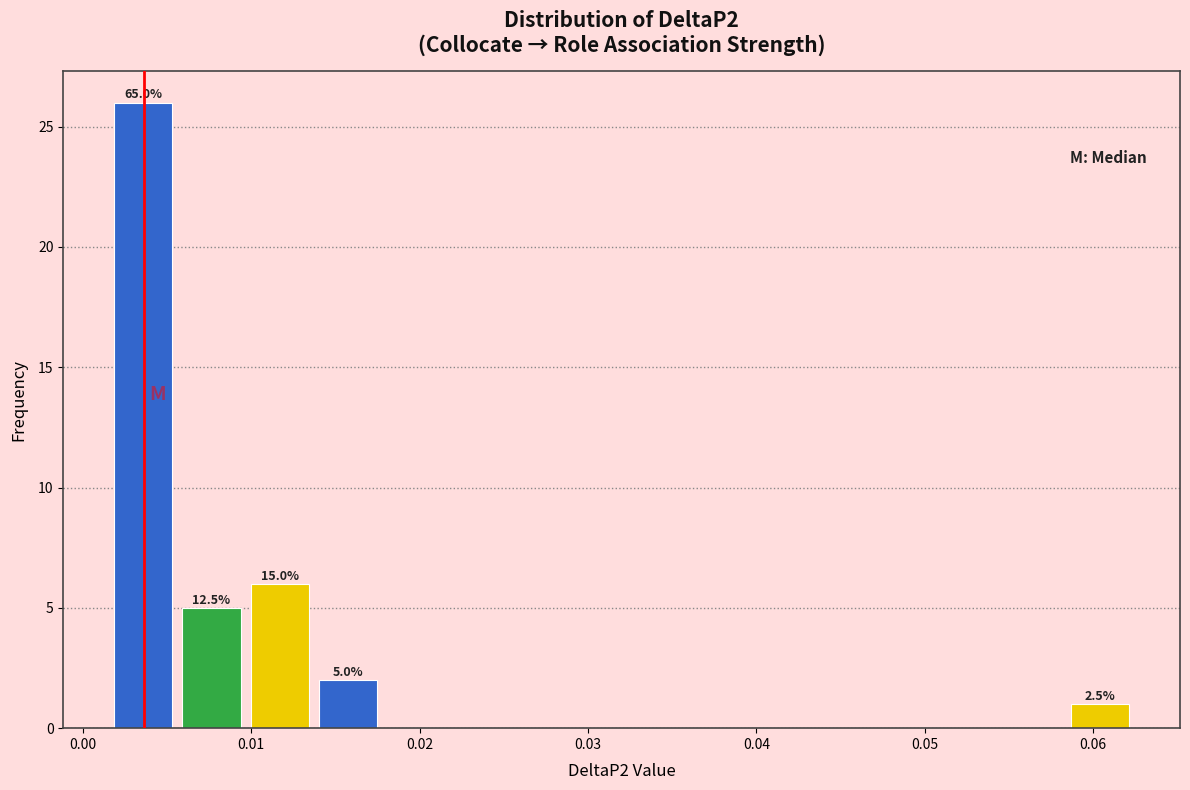

Over which range of the x-axis is the bar tallest?

0.002 to 0.006